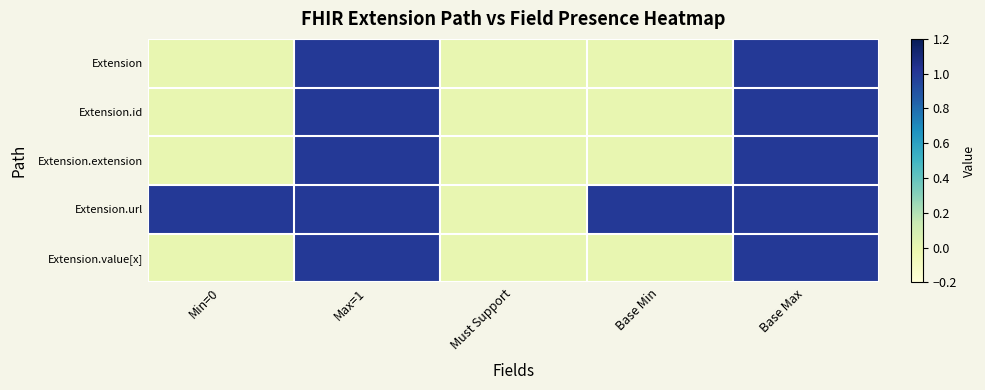

Reading left to right, extract all data points from this chart.

Extension: Min=0=0	Max=1=1	Must Support=0	Base Min=0	Base Max=1
Extension.id: Min=0=0	Max=1=1	Must Support=0	Base Min=0	Base Max=1
Extension.extension: Min=0=0	Max=1=1	Must Support=0	Base Min=0	Base Max=1
Extension.url: Min=0=1	Max=1=1	Must Support=0	Base Min=1	Base Max=1
Extension.value[x]: Min=0=0	Max=1=1	Must Support=0	Base Min=0	Base Max=1